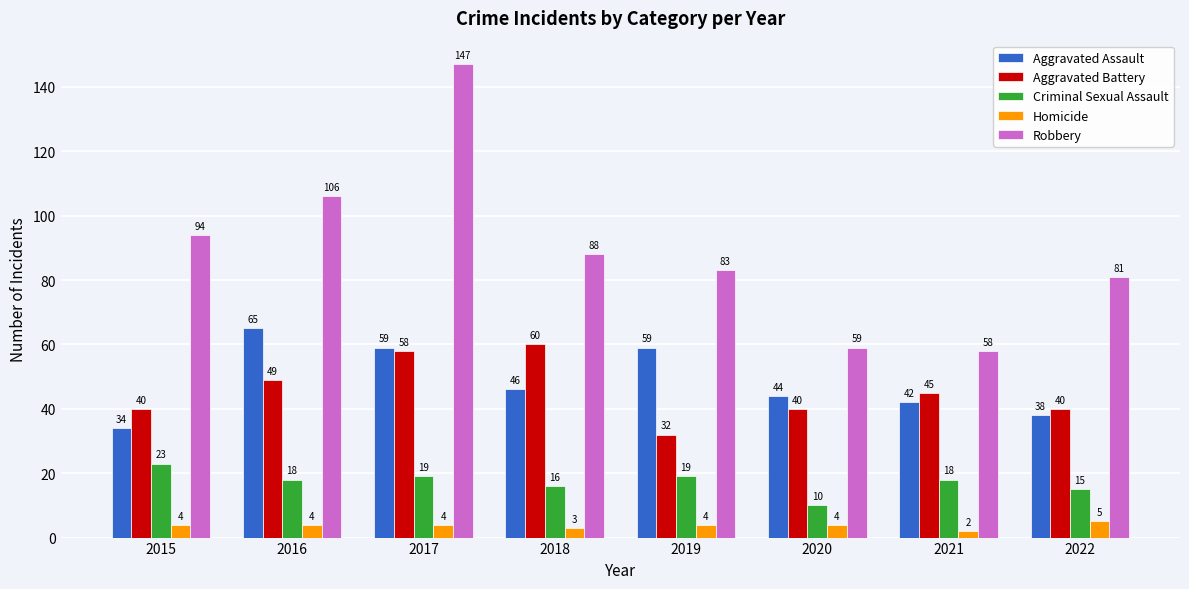

Between 2019 and 2020, which series saw the biggest shift?

Robbery